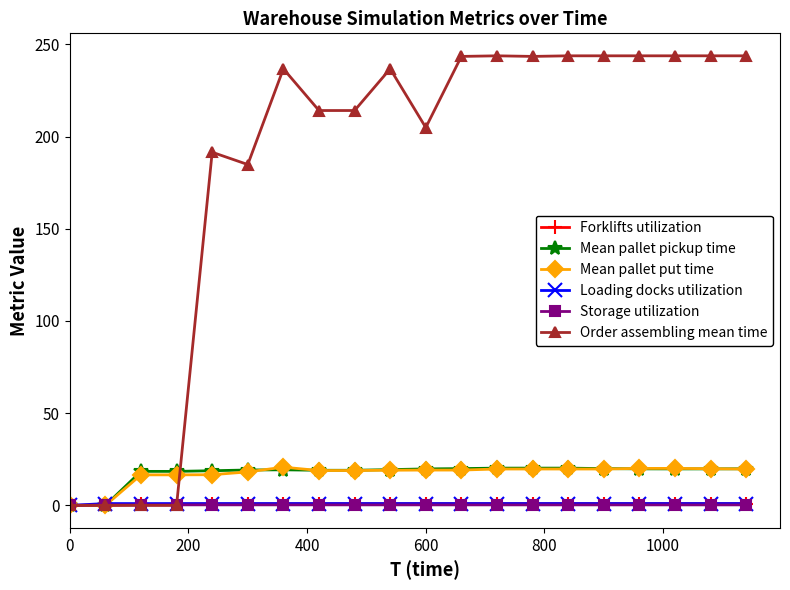

What is the average value of the Mean pallet pickup time series?

17.6